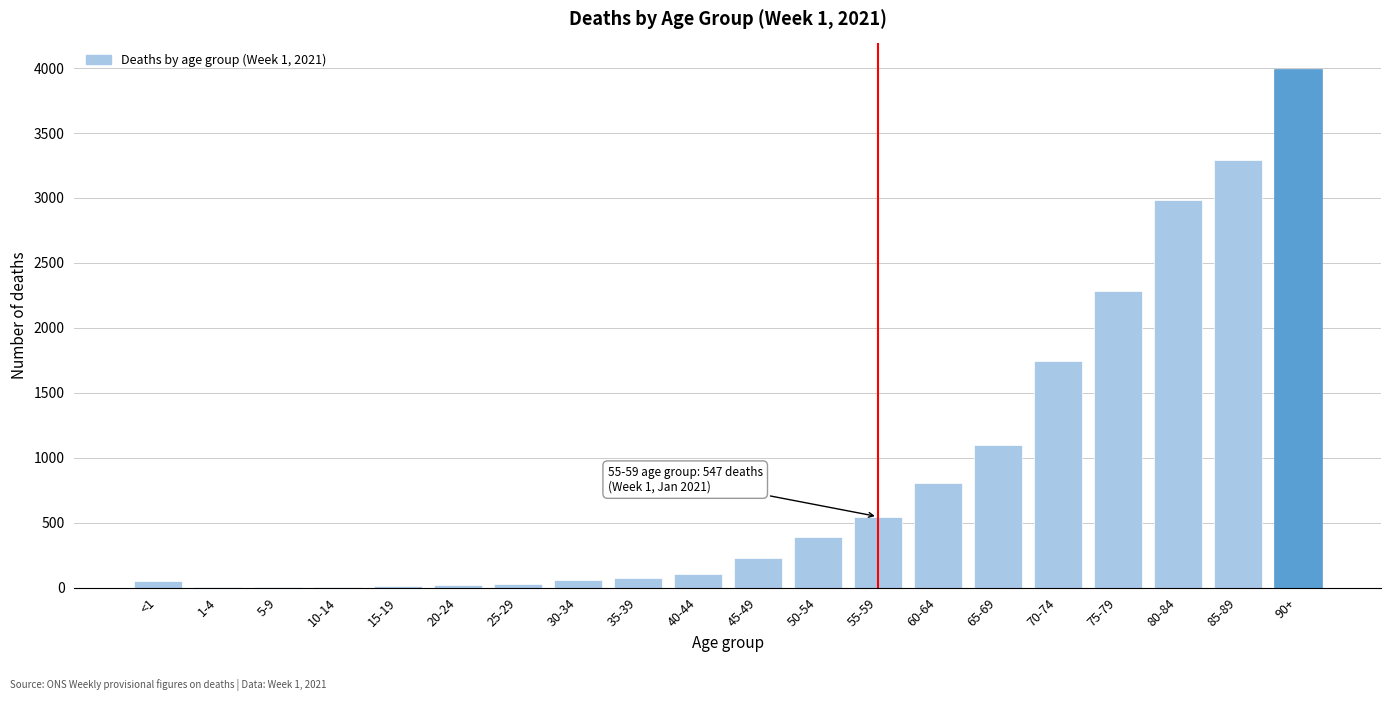

Which category has the highest value across all series?

90+